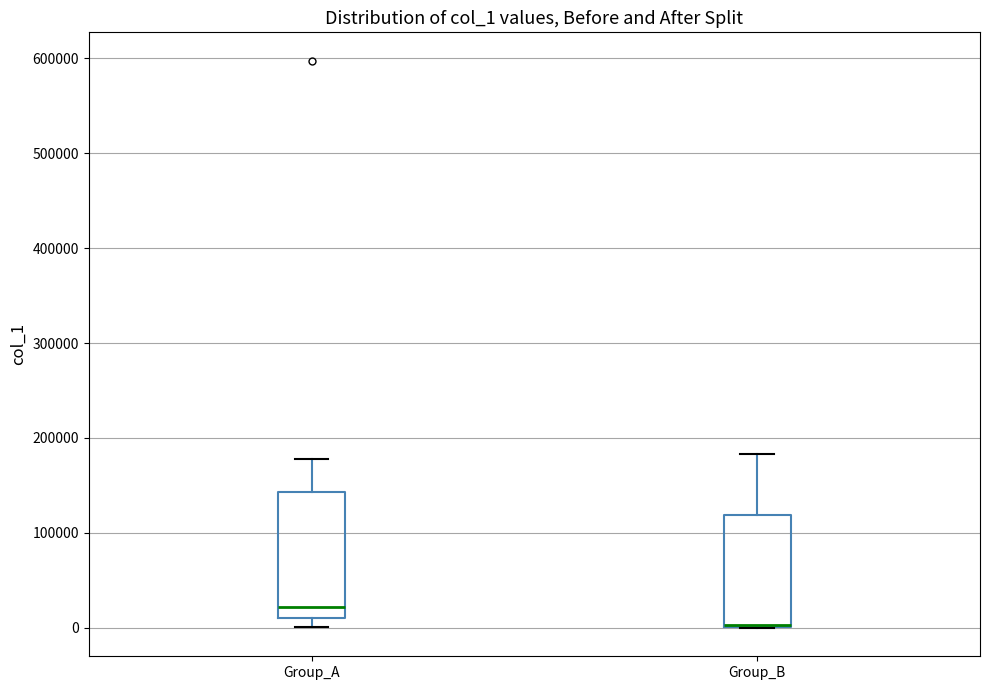

Where does the median line of the box for Group_A sit on the y-axis? The values are not printed on the chart, so give them approximately, as read against the axis.

20000